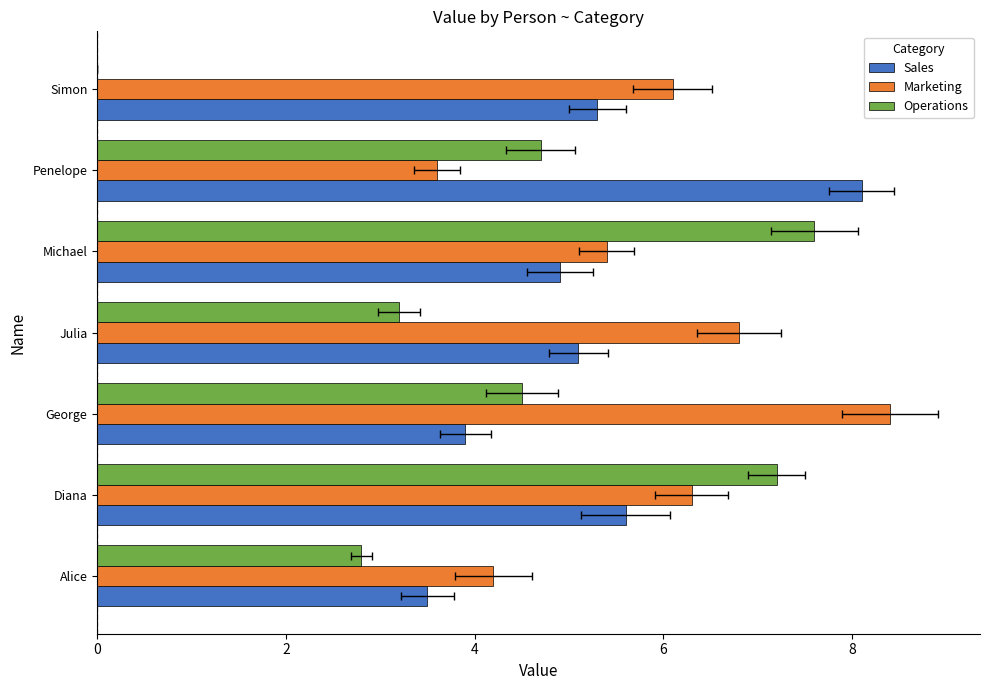

What is the sum of all Marketing values?

40.8